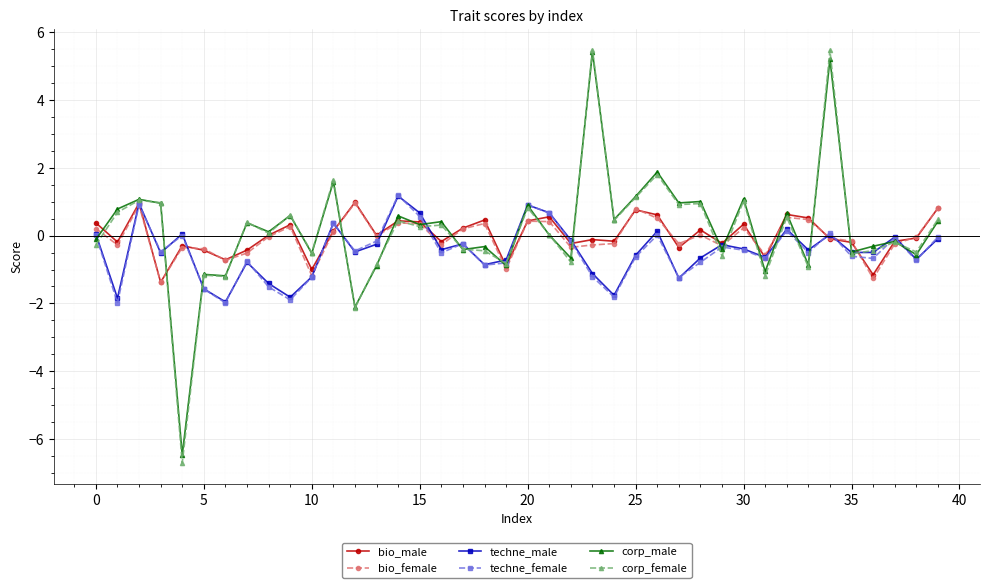

True or false: bio_male has more than 0 interior local peaks.

True